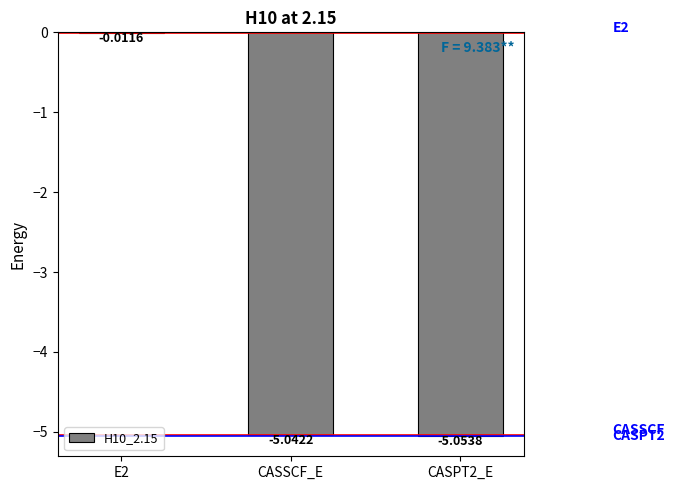

Which has a higher value, E2 or CASPT2_E?

E2